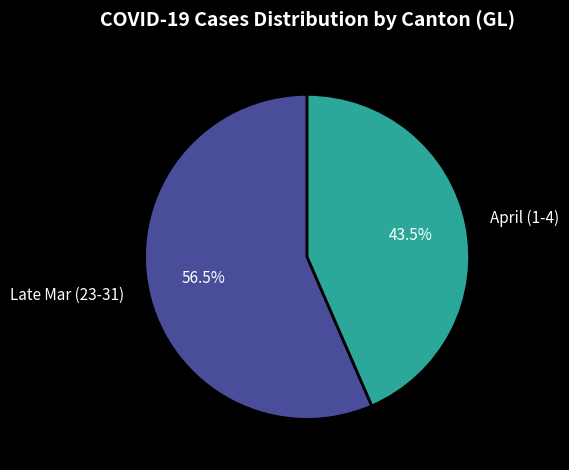

Does April (1-4) represent more than half of the total?

No